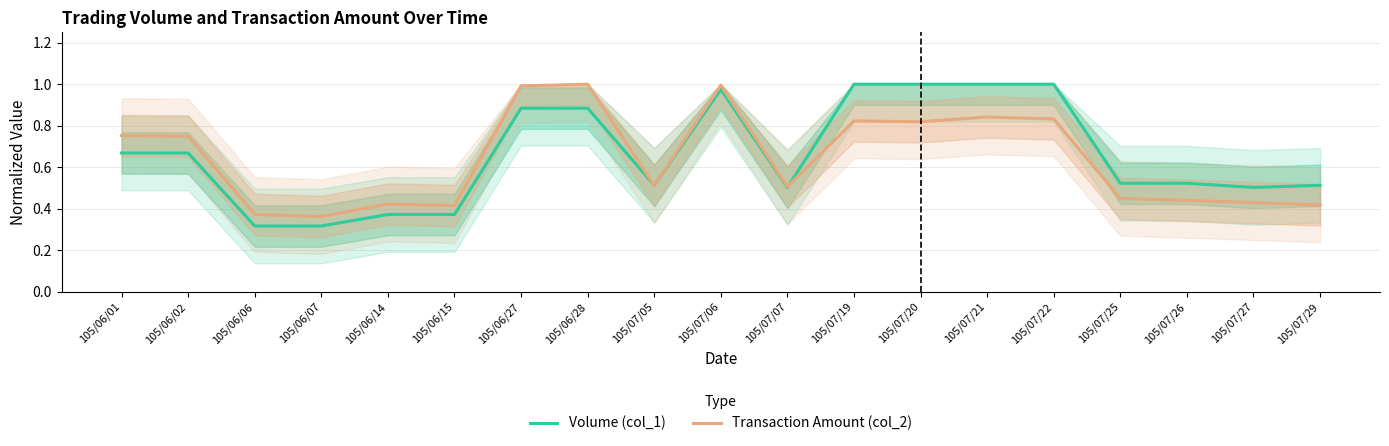

How many lines are shown in the chart?

2